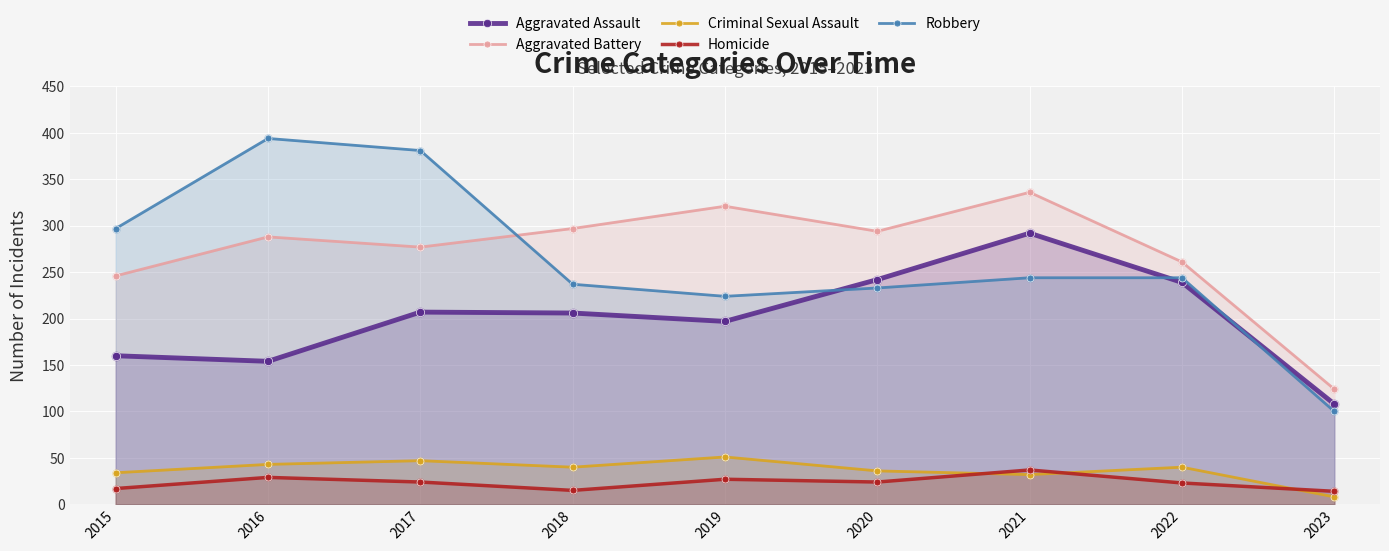

Which series contains the highest Y value?

Robbery